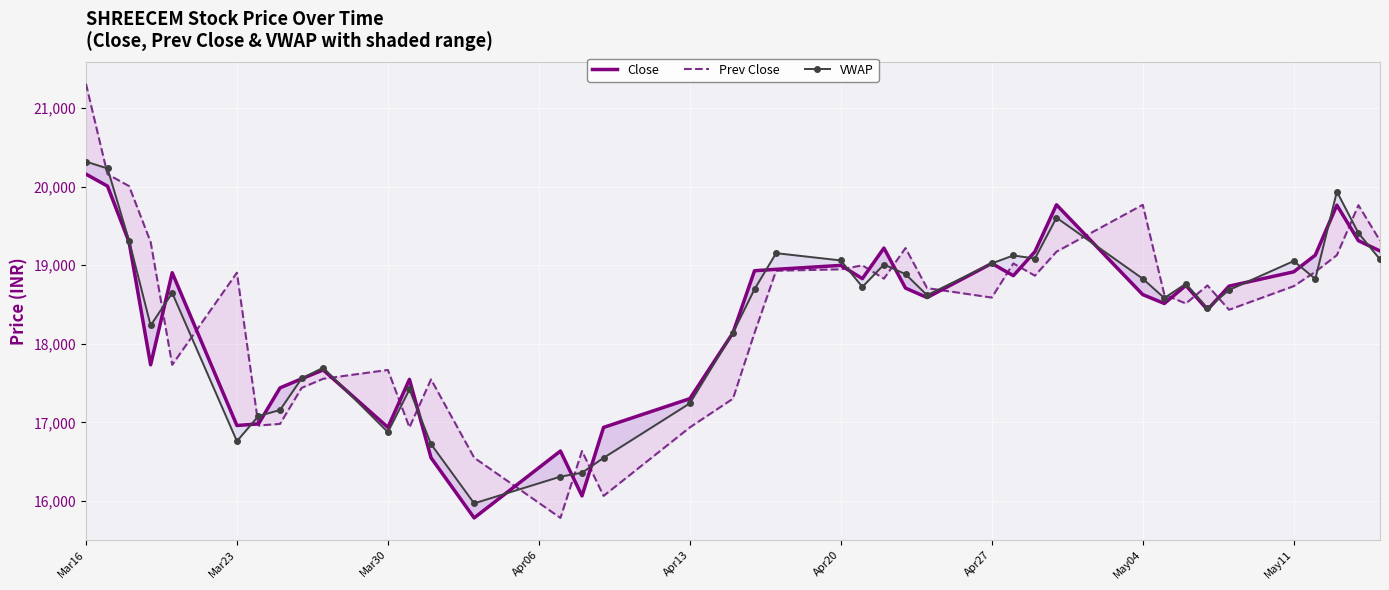

What are all the series names shown in the legend?

Close, Prev Close, VWAP